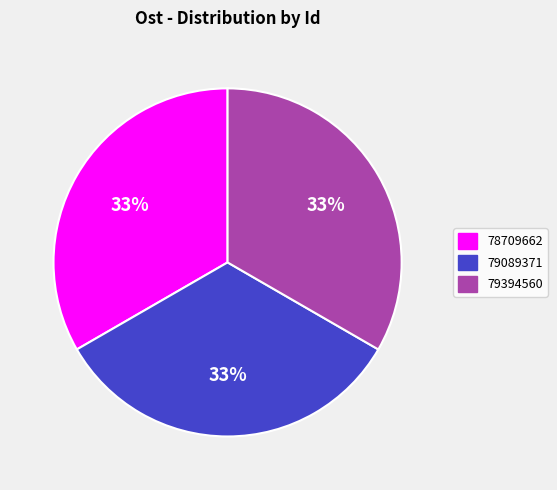

What is the ratio of the value at 79394560 to the value at 79089371?

1.0